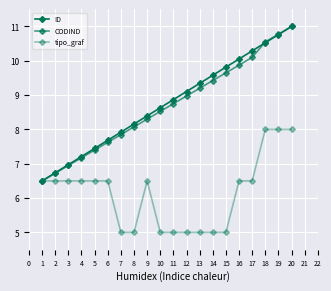

Count the number of data series in this chart.

3